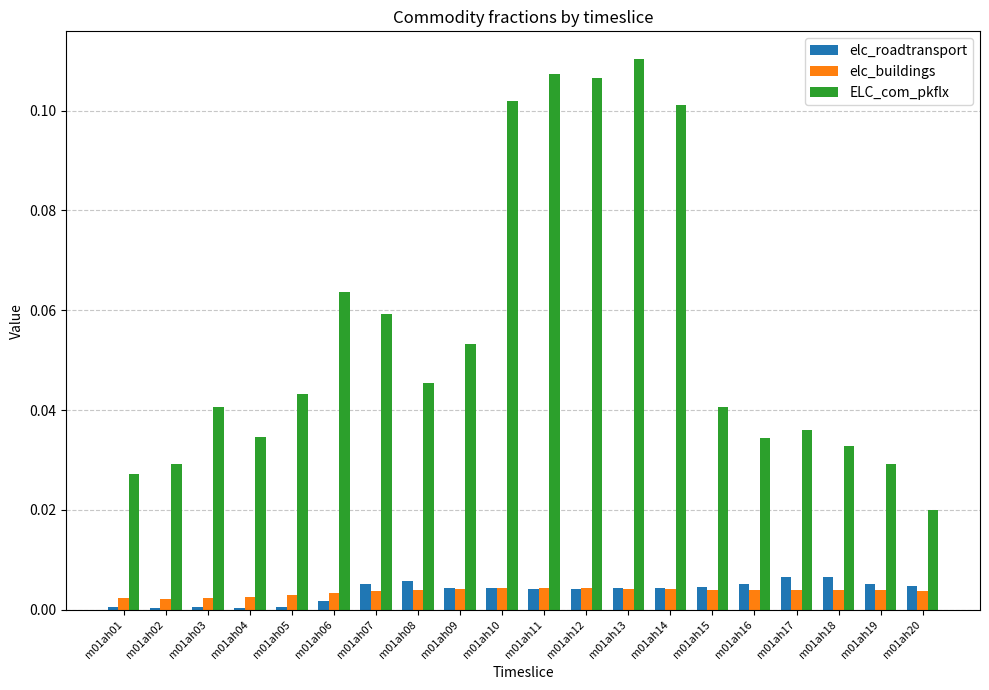

Rank the series at m01ah04 from highest to lowest value.

ELC_com_pkflx, elc_buildings, elc_roadtransport